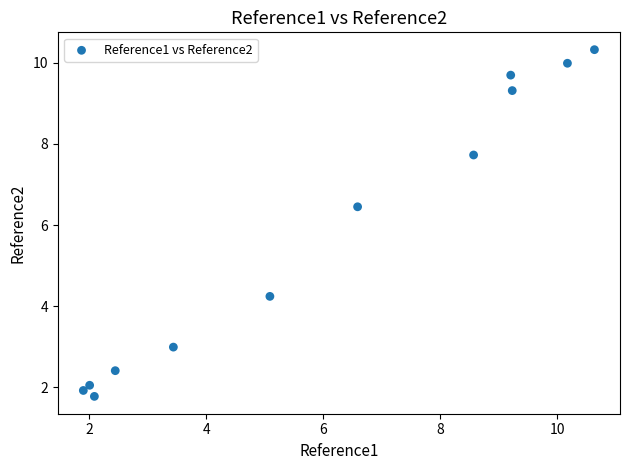

What Y value in the scatter plot is closest to 6?

6.5